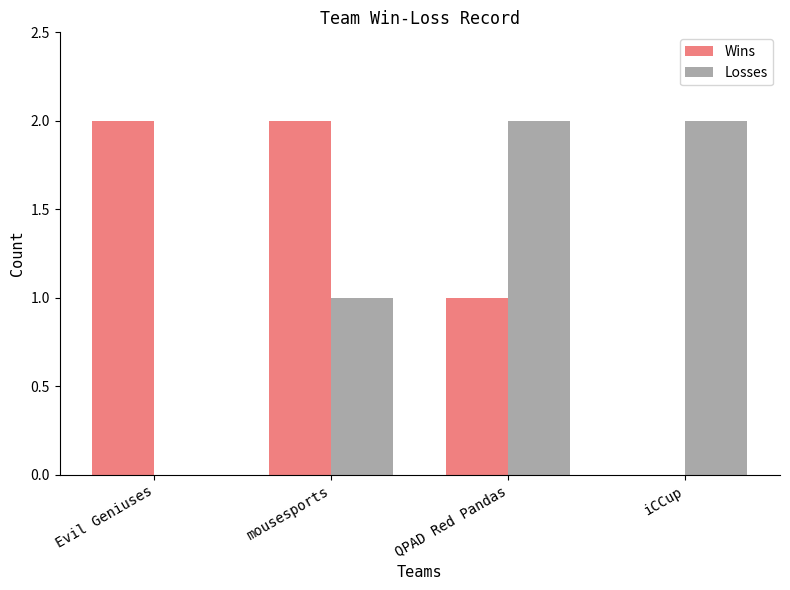

Is the value of Losses at Evil Geniuses greater than the value of Wins at Evil Geniuses?

No